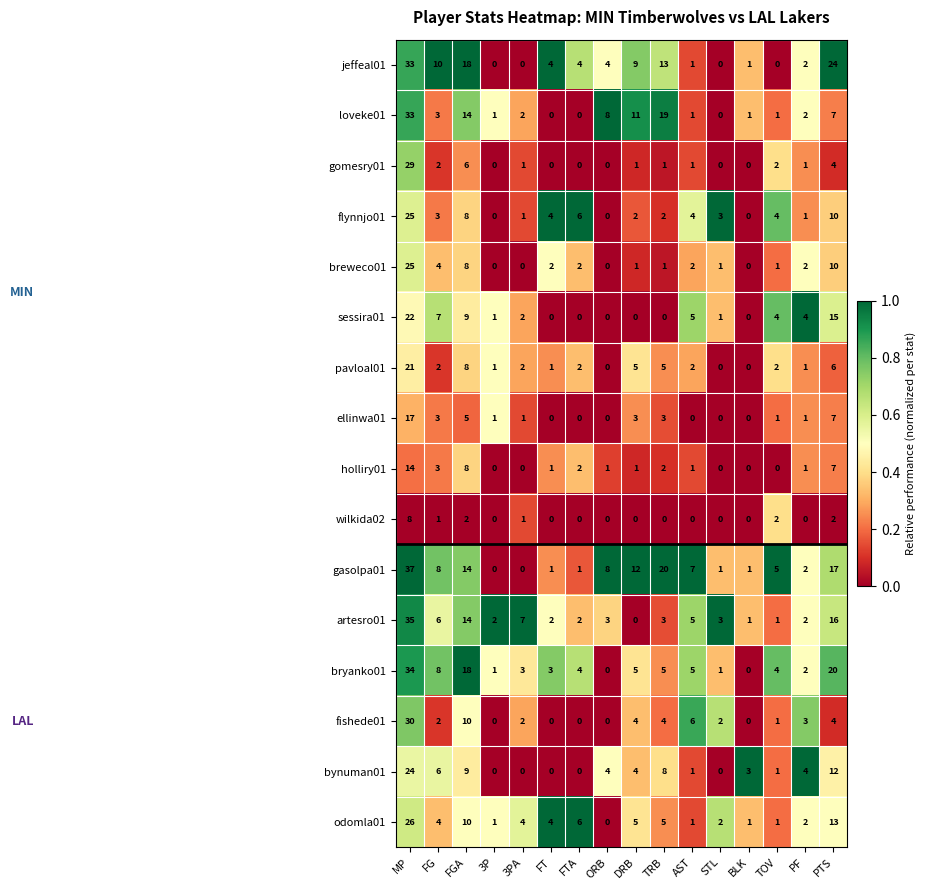

What value does the odomla01 series have at FG, to the nearest 5?

5